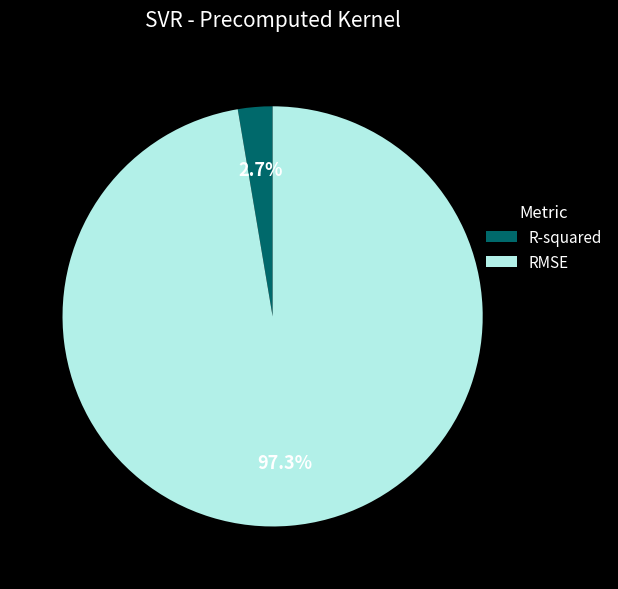

Which category has the smallest portion of the pie?

R-squared